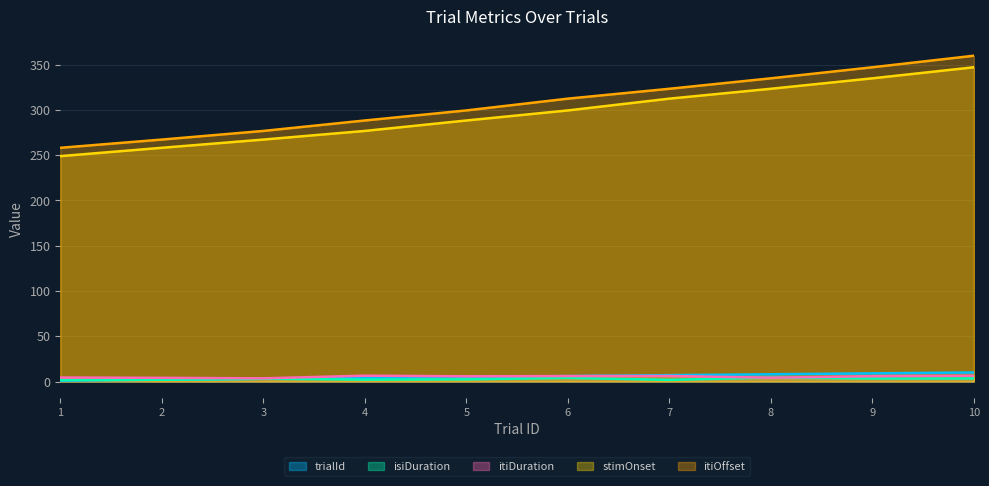

What is the total value across all series at 10?

726.5